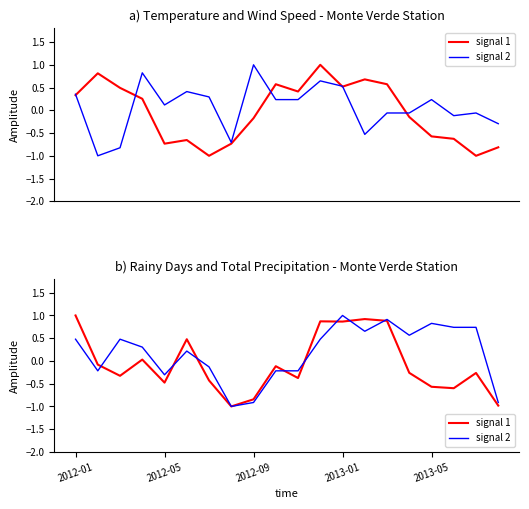

At how many categories does at least one series exceed 0?

12